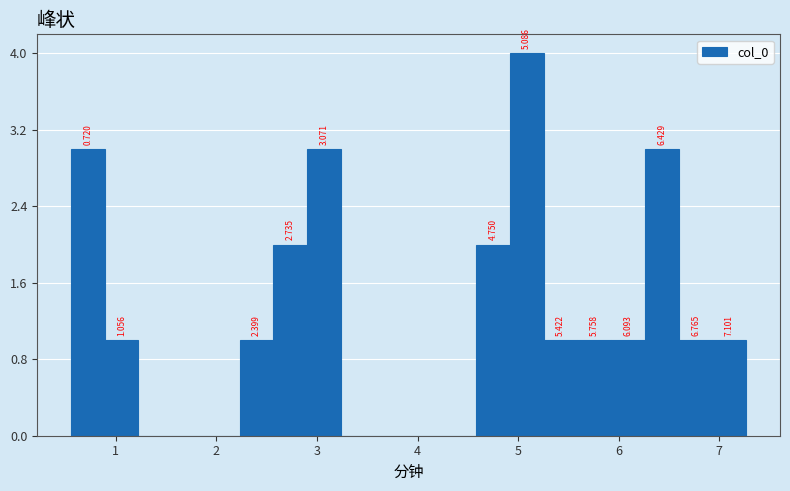

Around what value on the x-axis is the tallest bar? Give the approximate position of its centre, as read against the axis.

5.1